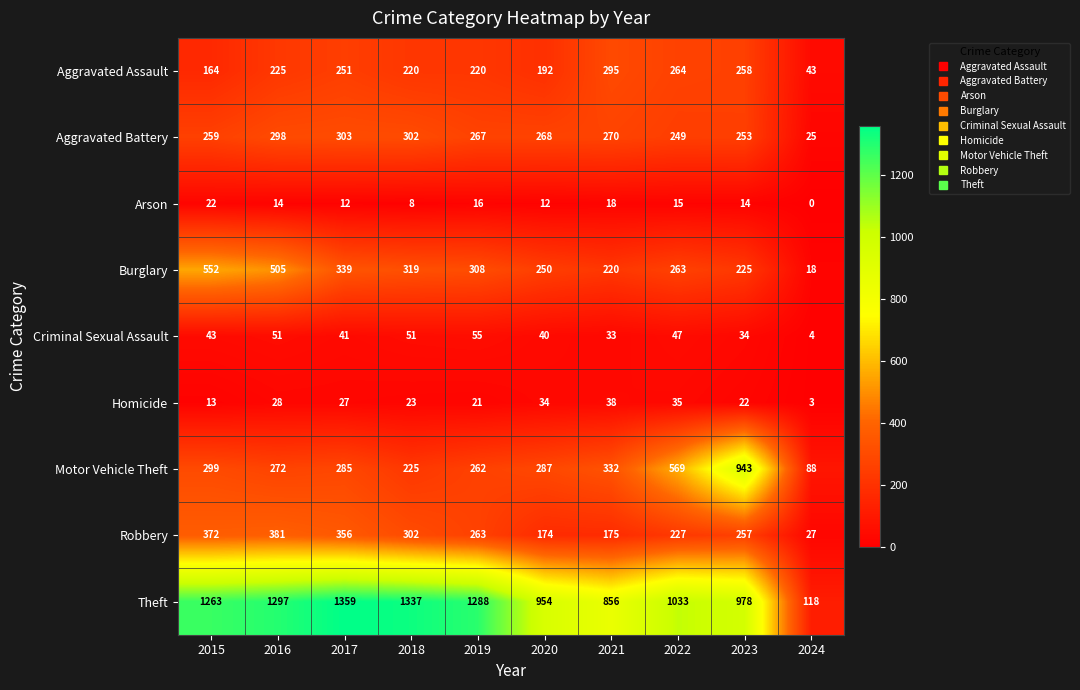

What is the maximum value shown in the chart?

1359